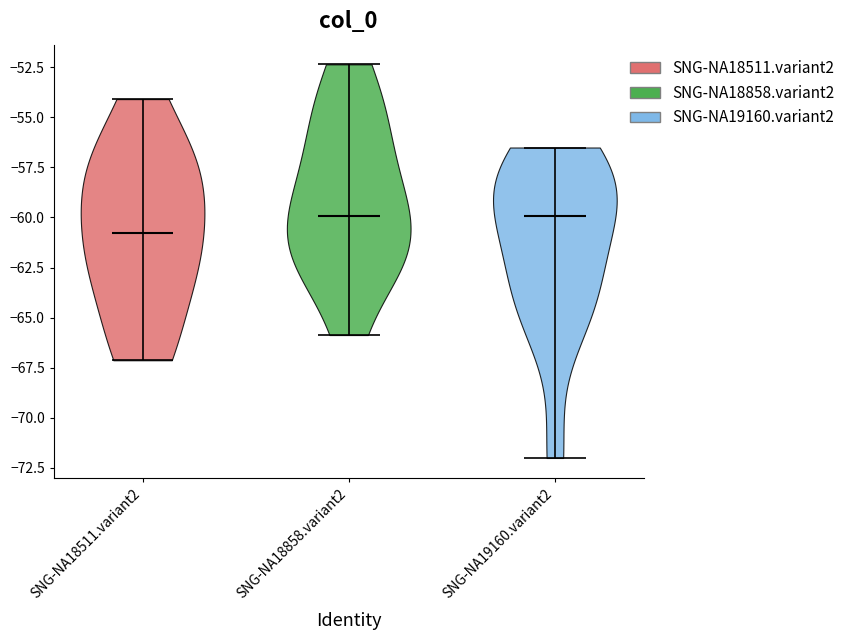

What is the highest point the violin for SNG-NA18511.variant2 reaches on the y-axis? The values are not printed on the chart, so give them approximately, as read against the axis.

-54.0